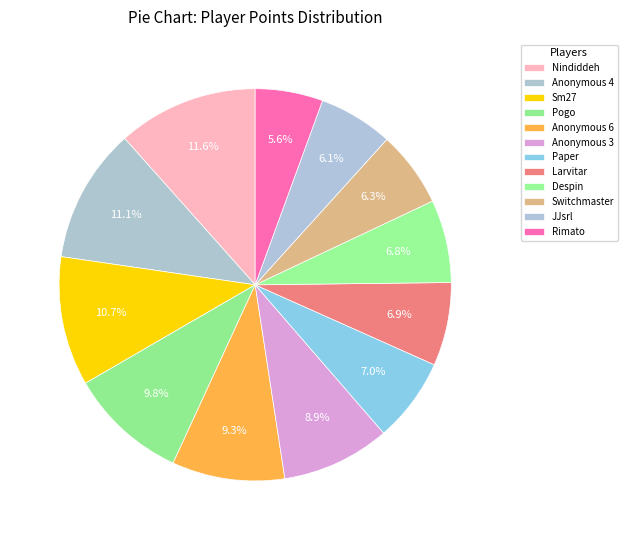

To the nearest percent, what percentage of the pie is Anonymous 3?

9%